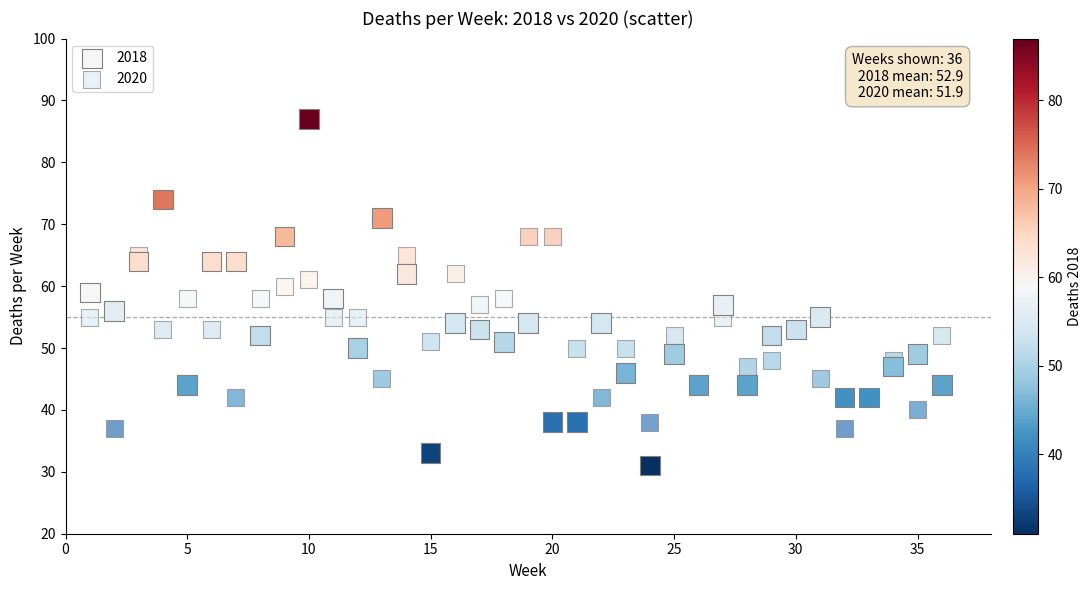

What are all the series names shown in the legend?

2018, 2020